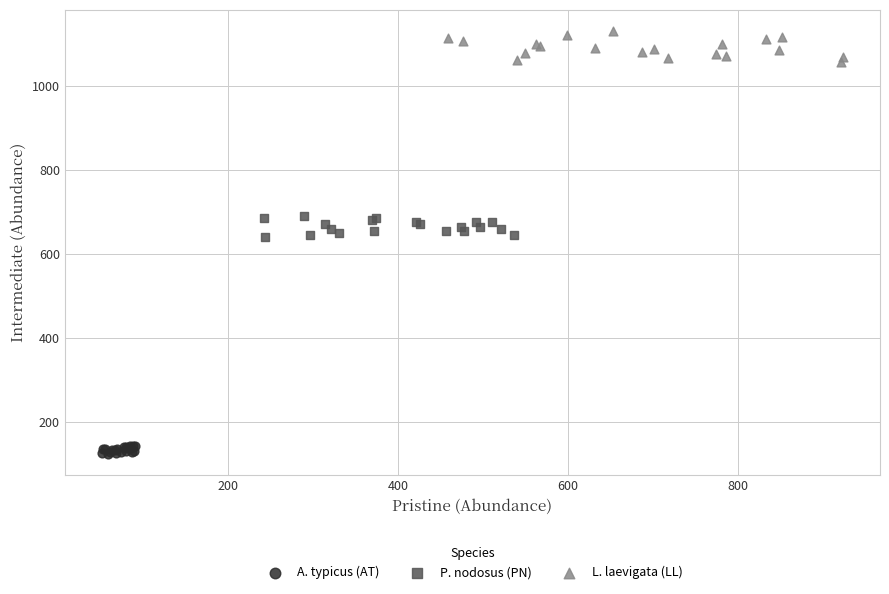

Which series reaches the minimum Y coordinate?

A. typicus (AT)